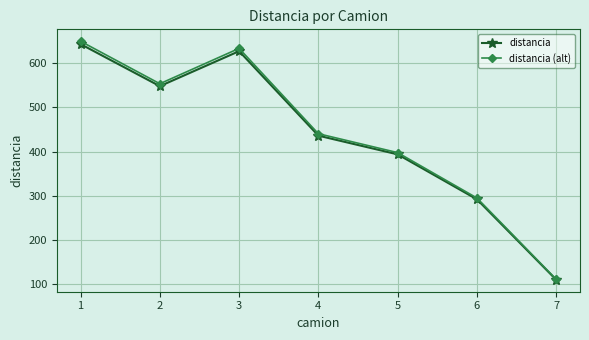

What is the sum of all distancia values?

3049.5